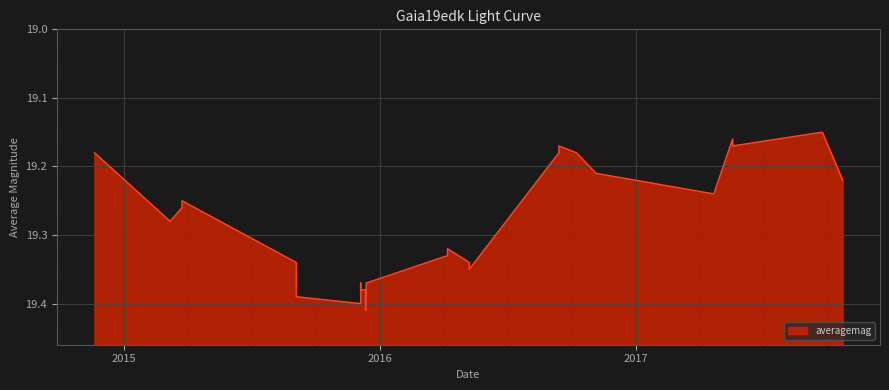

Count the values in the range 19 to 20.

27